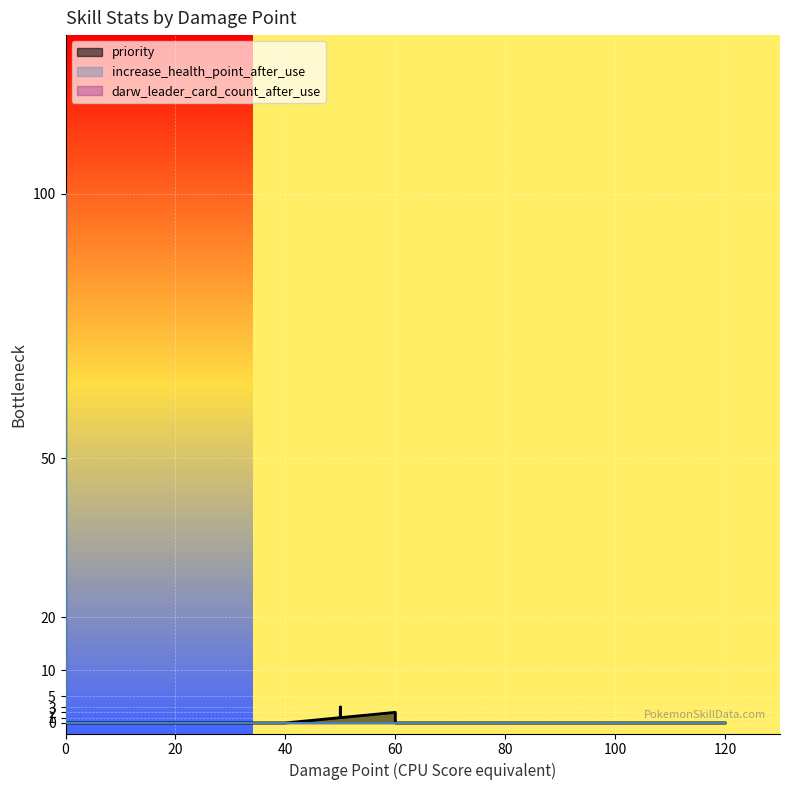

Which series has the largest range (max minus min)?

increase_health_point_after_use